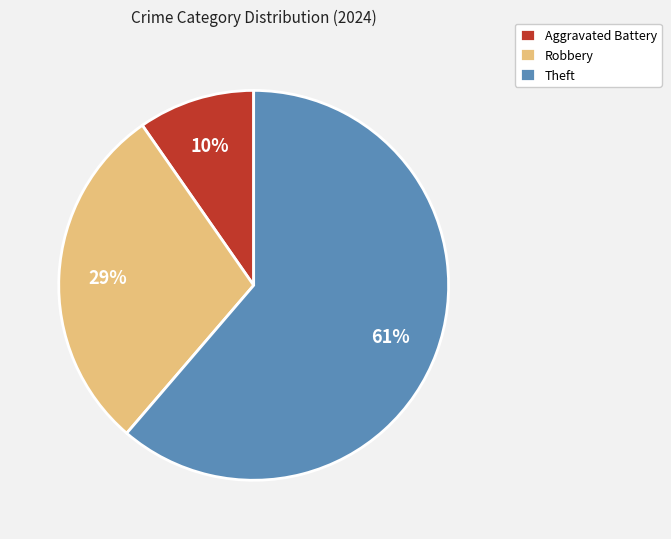

Combined, do Theft and Aggravated Battery account for over 50%?

Yes